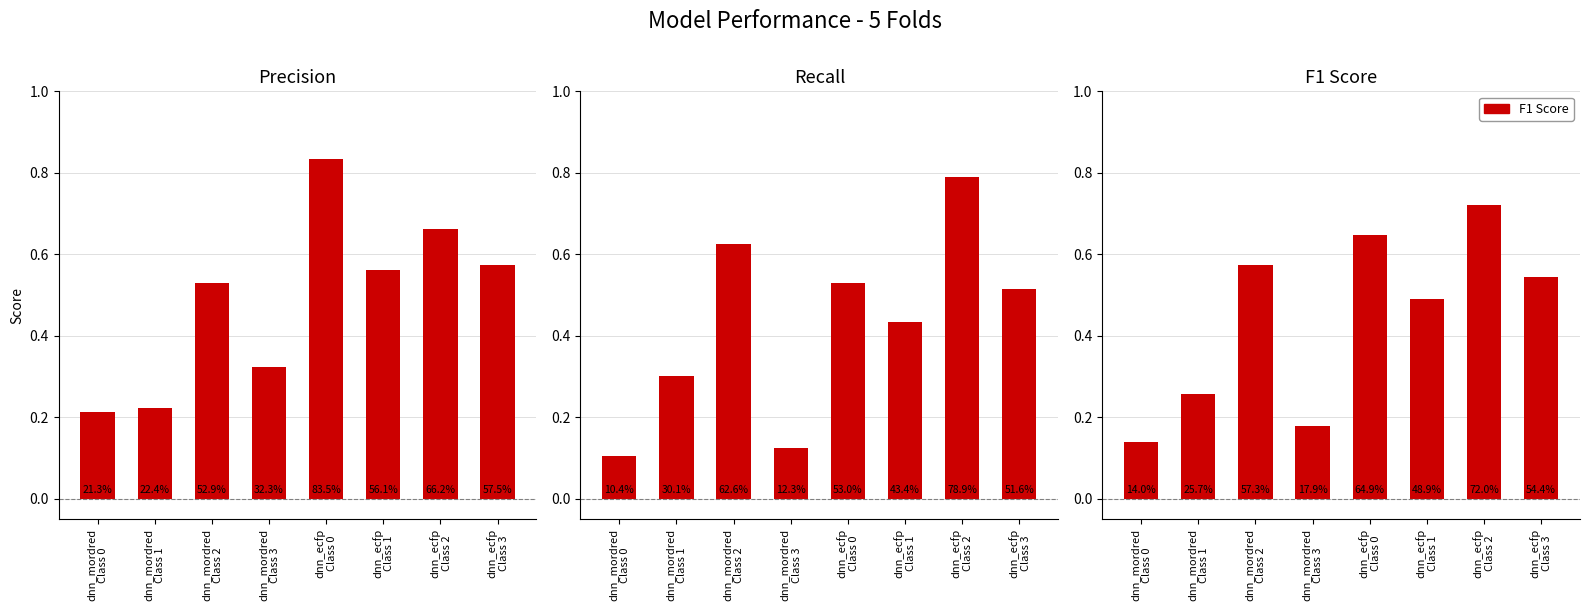

What is the smallest value displayed?

0.1